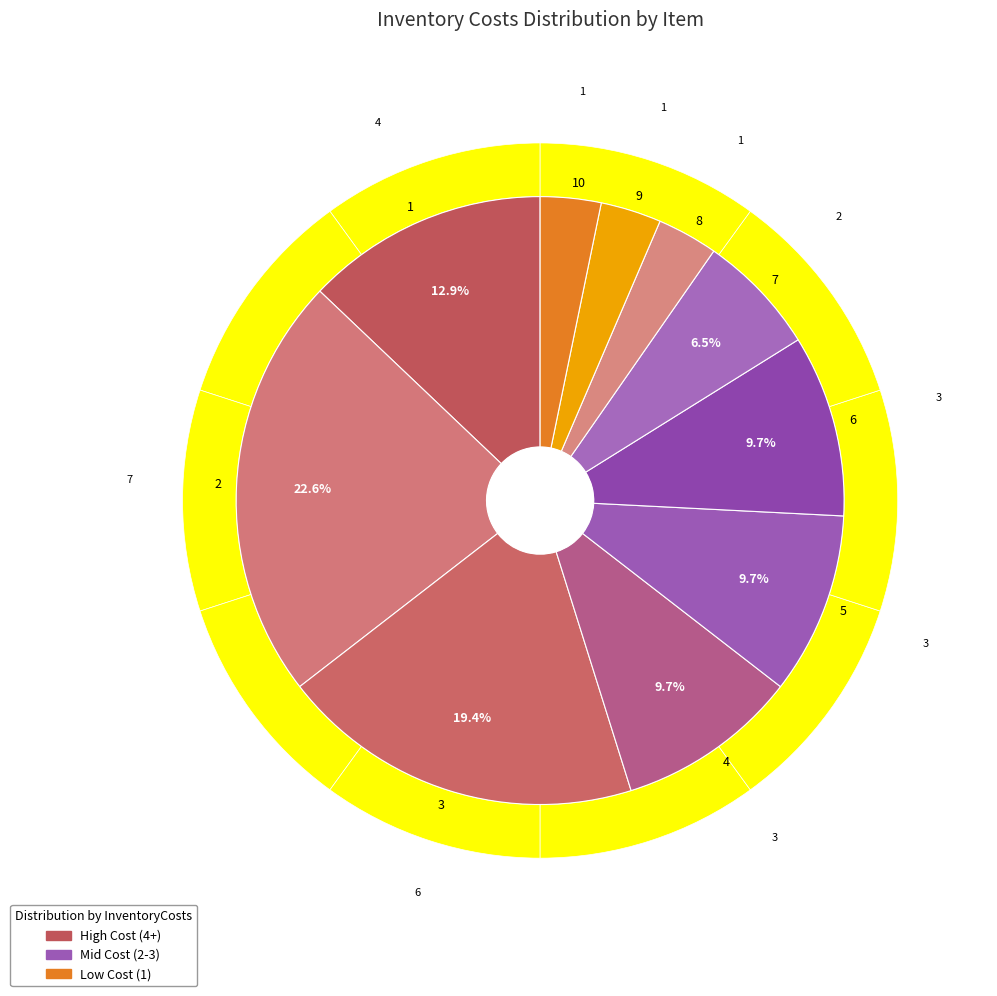

To the nearest percent, what is the difference between the 6 and 9 slice percentages?

6%